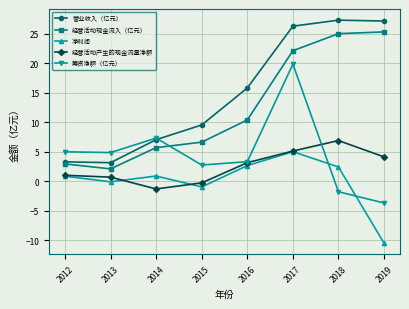

True or false: 营业收入（亿元） has a value of 3.3 at 2012.

True